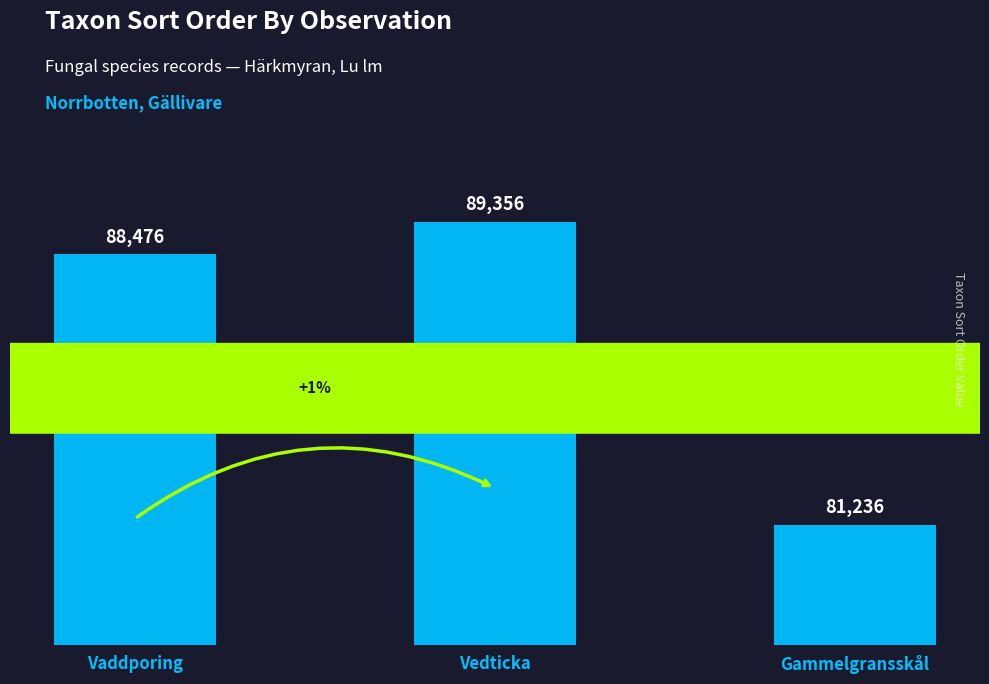

What is the value of the 1st bar from the left?

88476